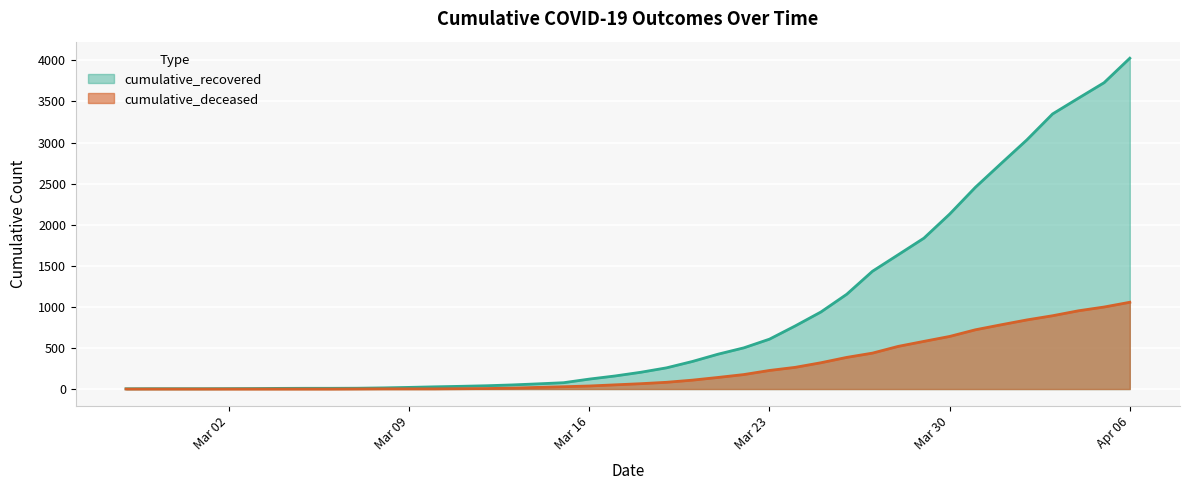

How many data points does each series have?

40